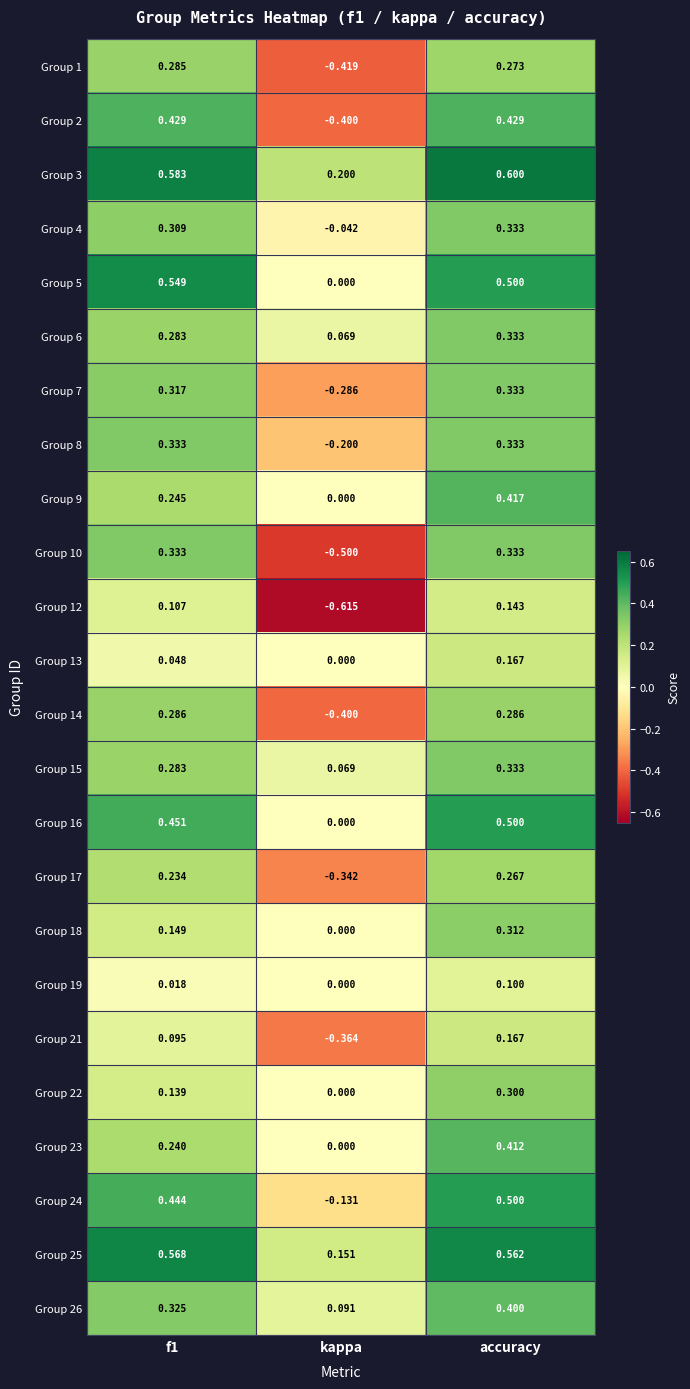

At which category is the sum across all series the highest?

accuracy